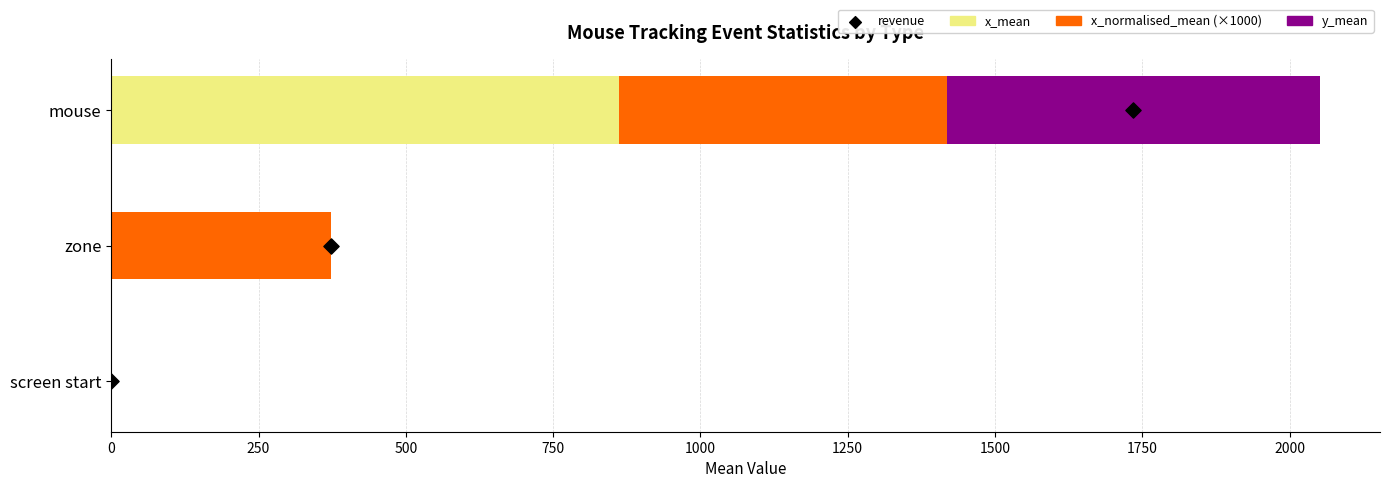

Which series has the largest total across all categories?

x_normalised_mean (×1000)